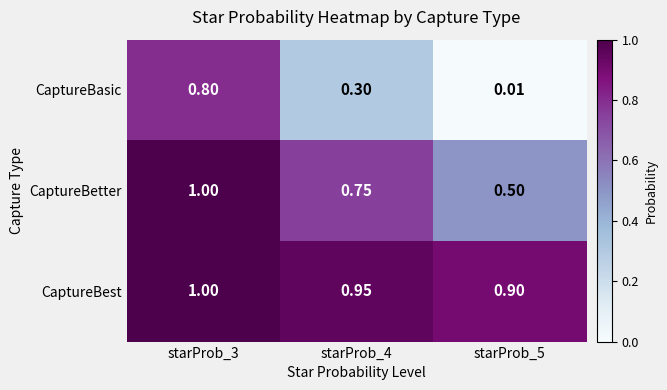

Which series has the largest total across all categories?

CaptureBest